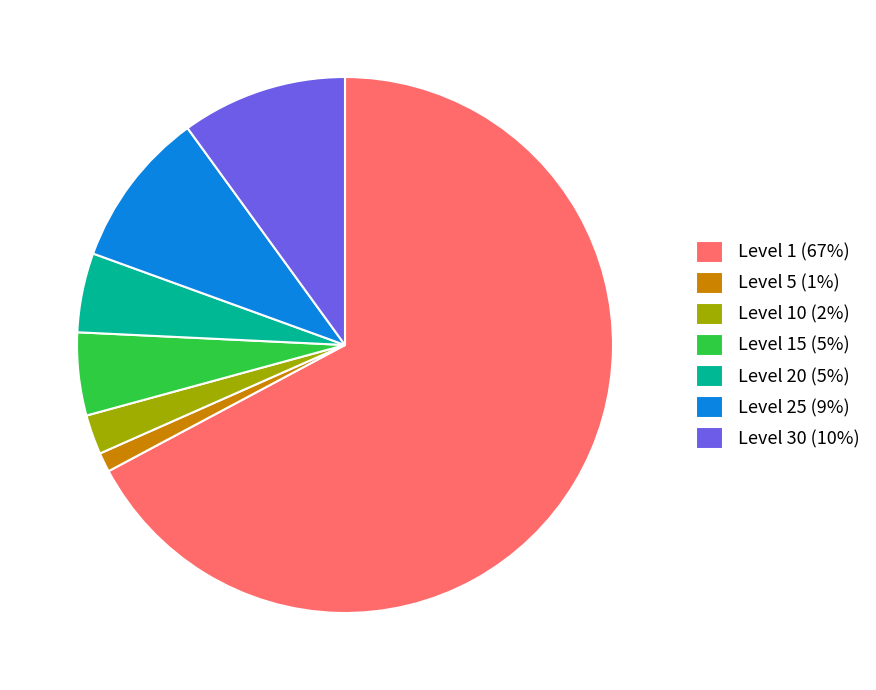

Is there any slice that represents more than half of the pie?

Yes